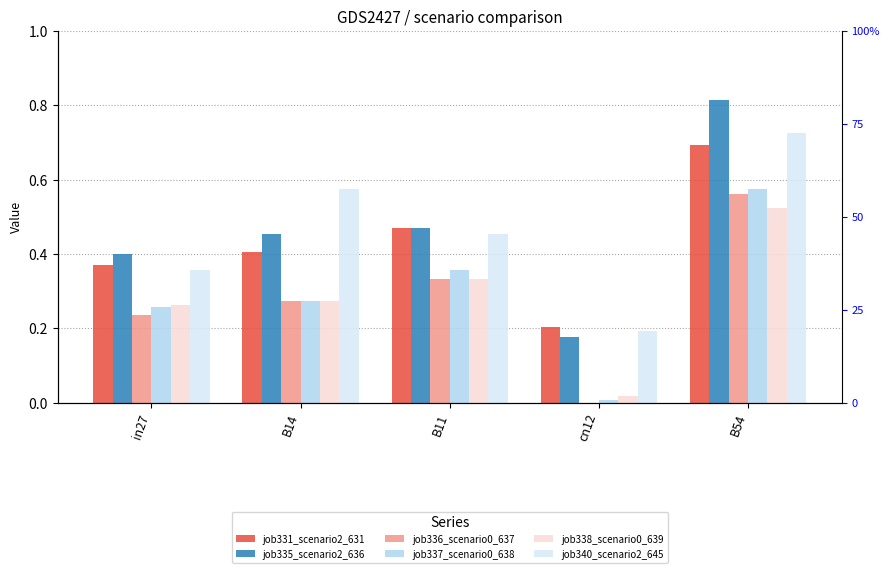

Is it true that job331_scenario2_631 equals 0.8 at B11?

False